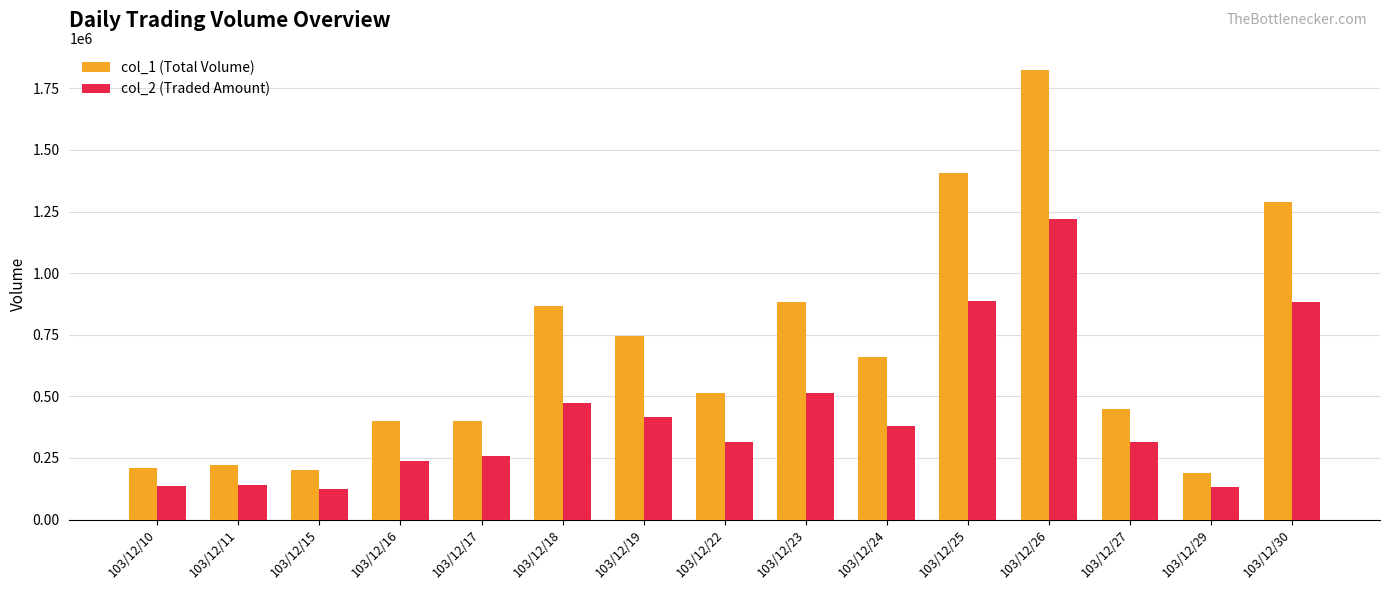

List the series in order of their peak value, lowest first.

col_2 (Traded Amount), col_1 (Total Volume)